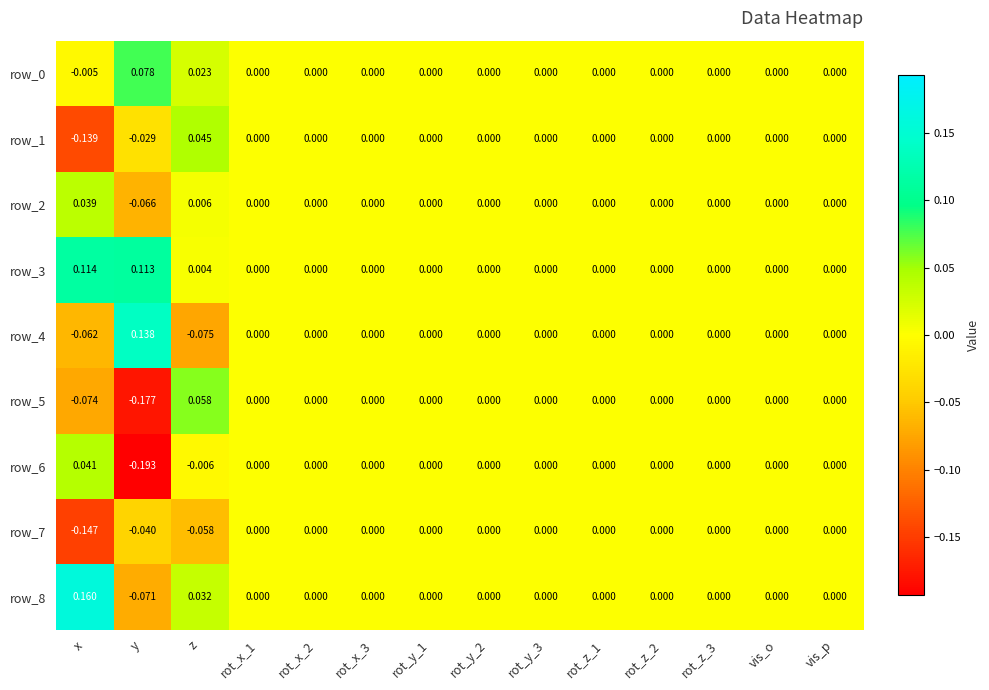

Which category has the highest value across all series?

x